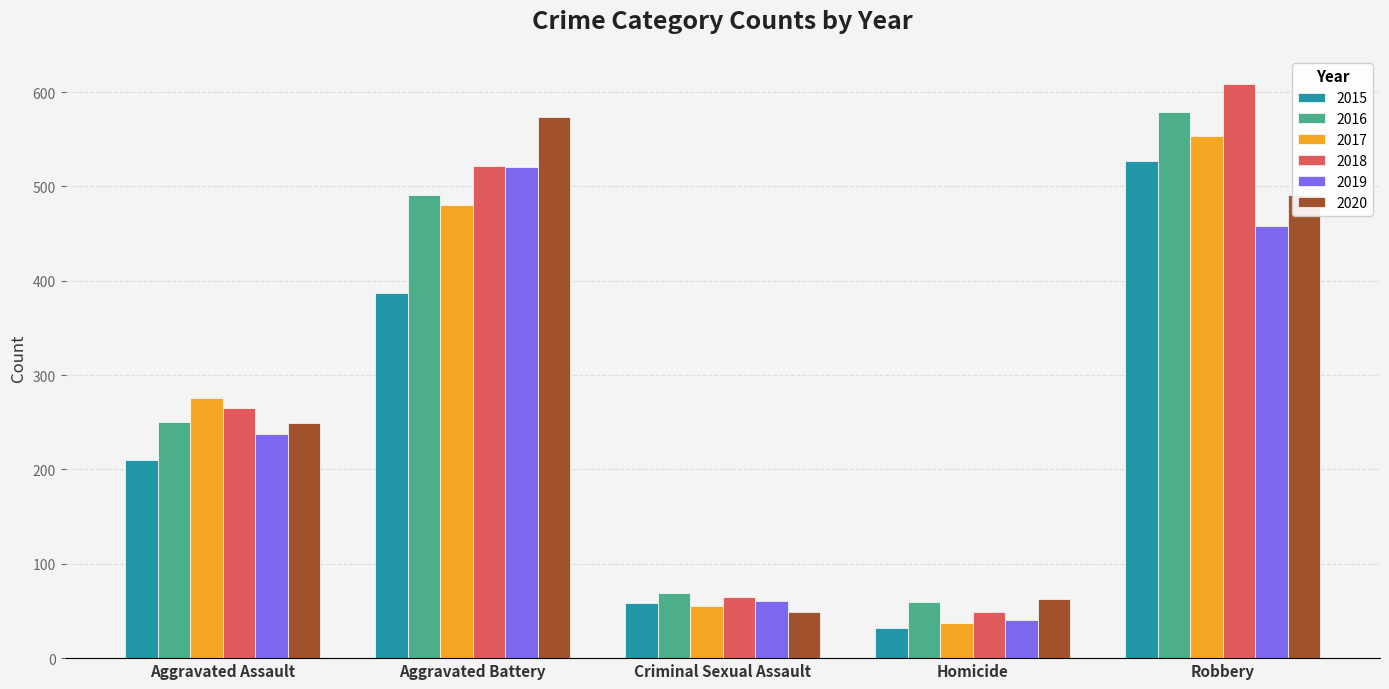

Which label corresponds to the smallest value in the chart?

Homicide